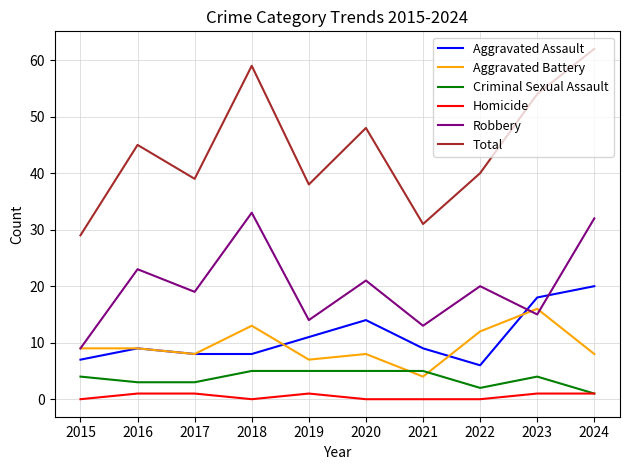

What are all the series names shown in the legend?

Aggravated Assault, Aggravated Battery, Criminal Sexual Assault, Homicide, Robbery, Total